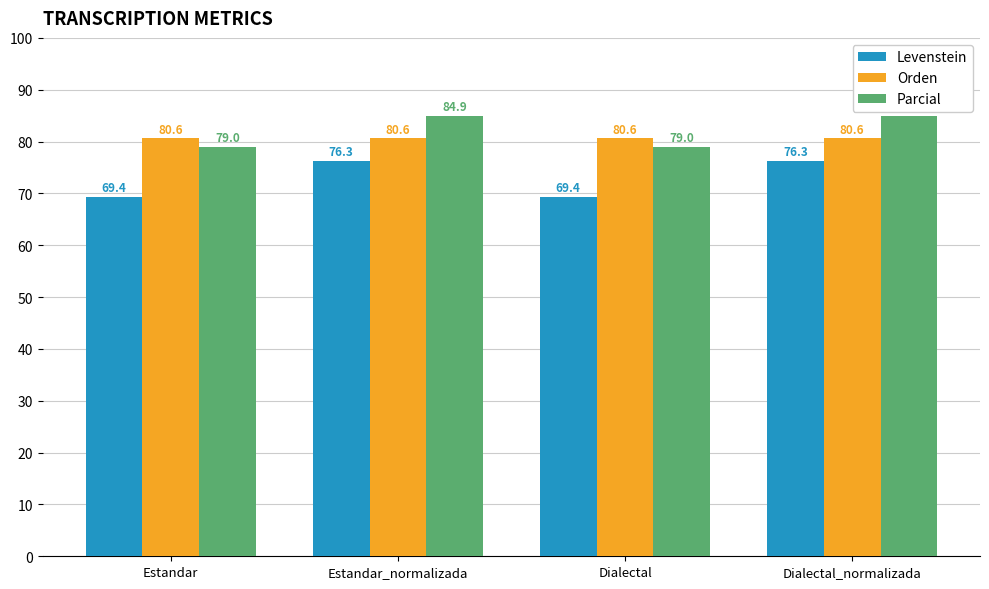

What is the spread (max minus min) of values at Estandar?

11.2